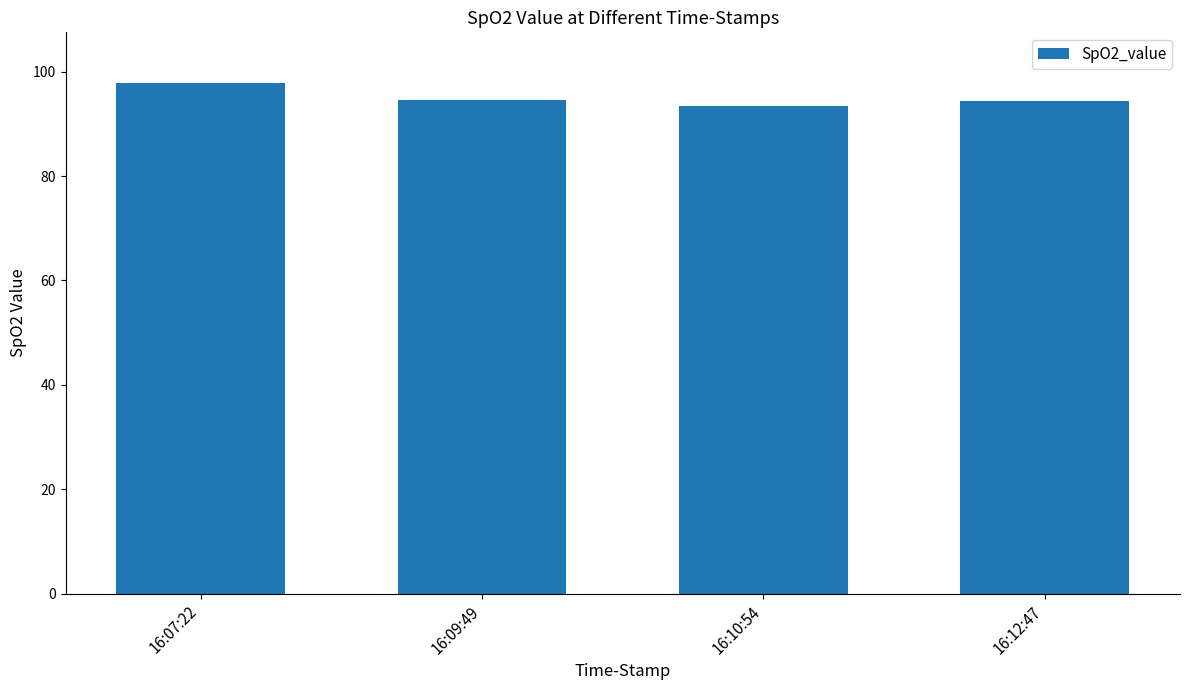

What position from the left is 16:09:49?

2